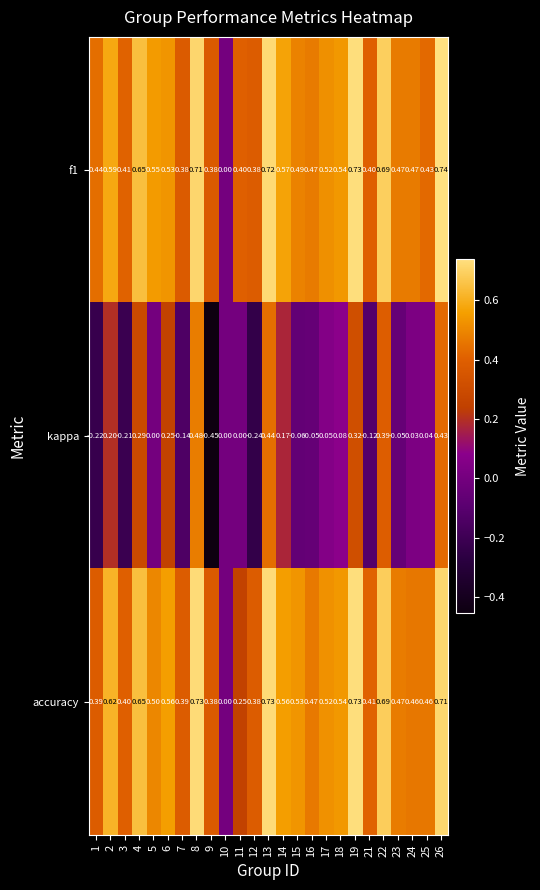

Which series changed the most between 17 and 18?

kappa